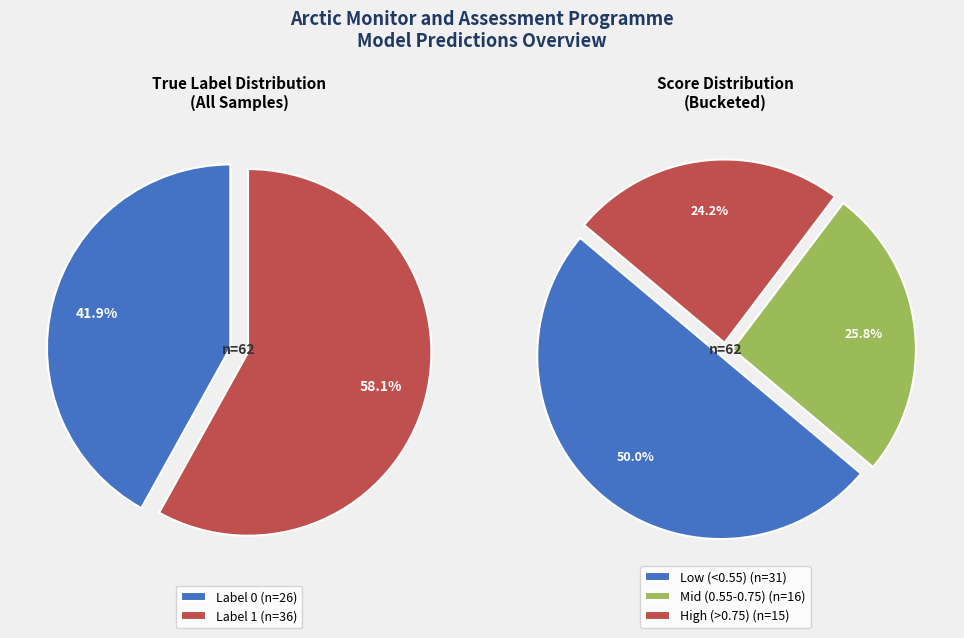

Is label_0 the majority of the pie?

No